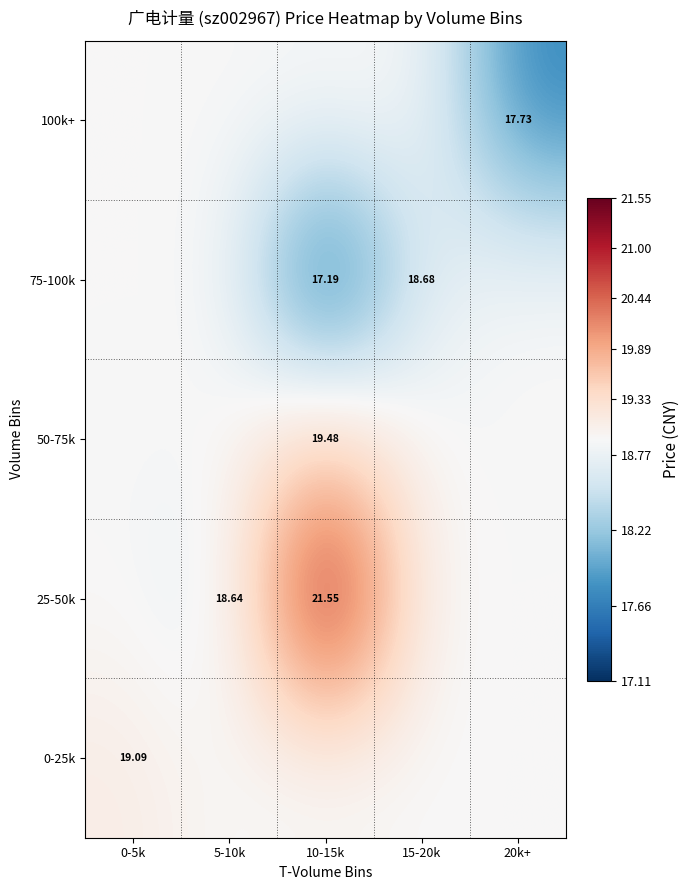

Rank the series by their maximum value, from lowest to highest.

75-100k, 100k+, 0-25k, 50-75k, 25-50k